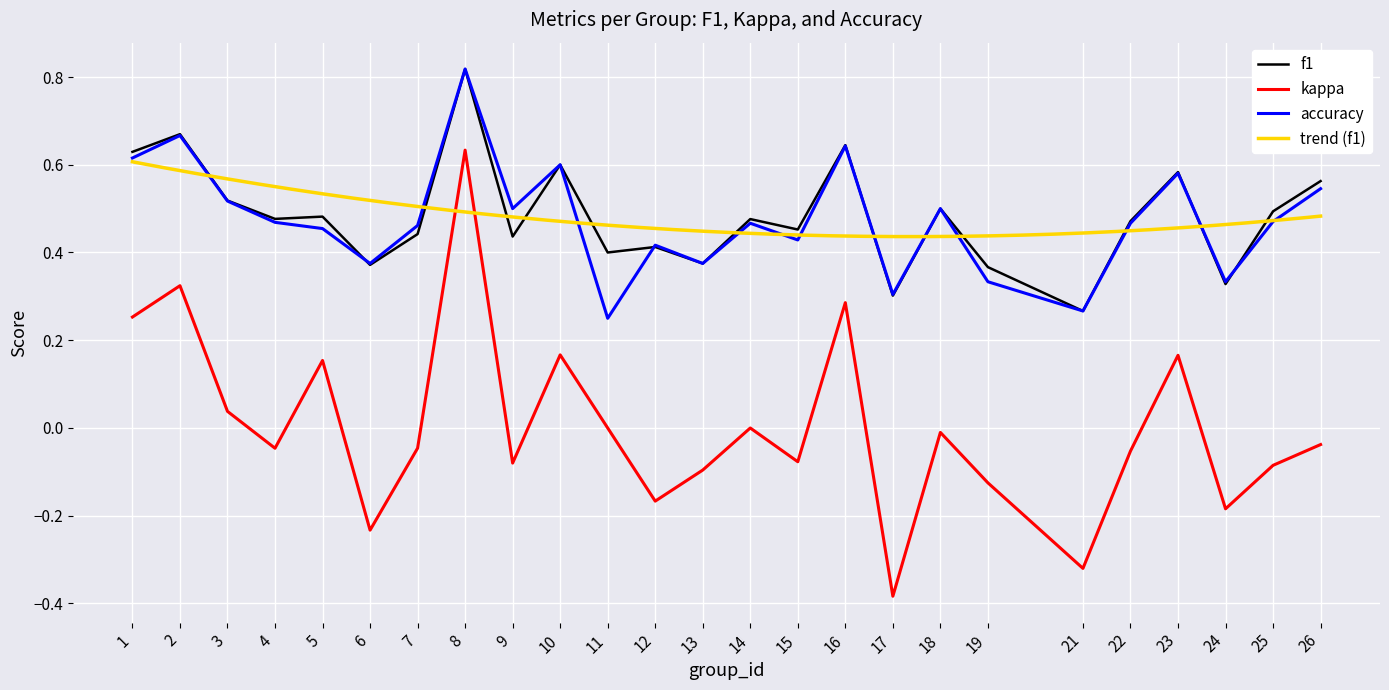

The accuracy series shows 0.6 at 12. True or false?

False